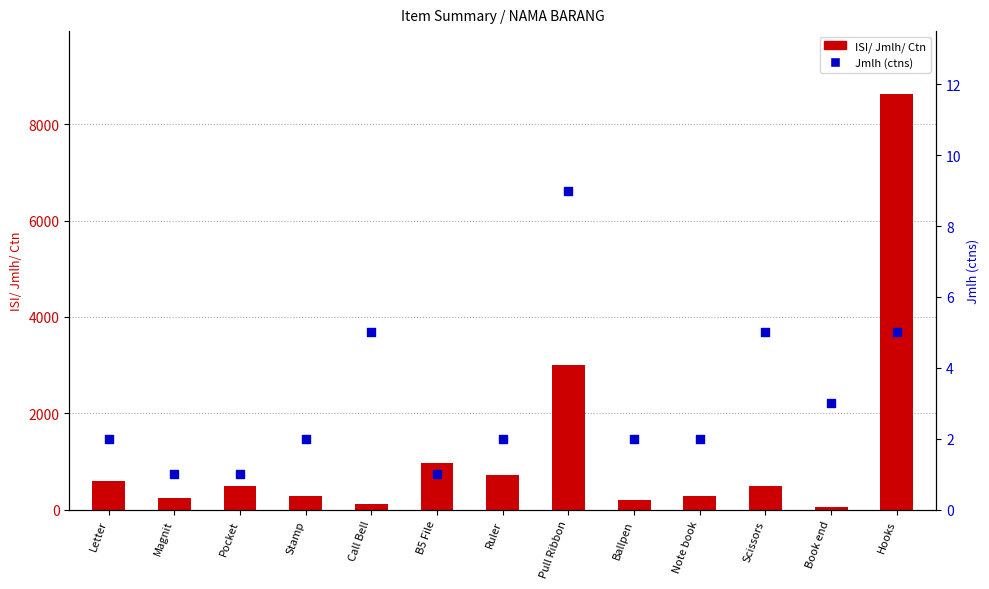

At how many categories does at least one series exceed 5290?

1